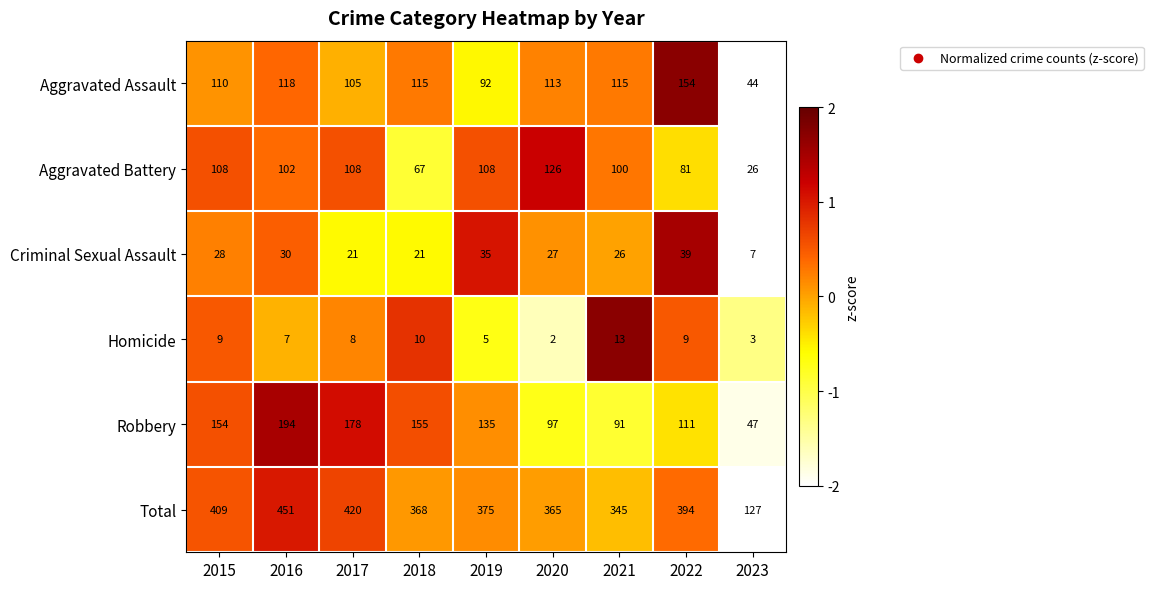

What is the minimum value for Aggravated Battery?

26